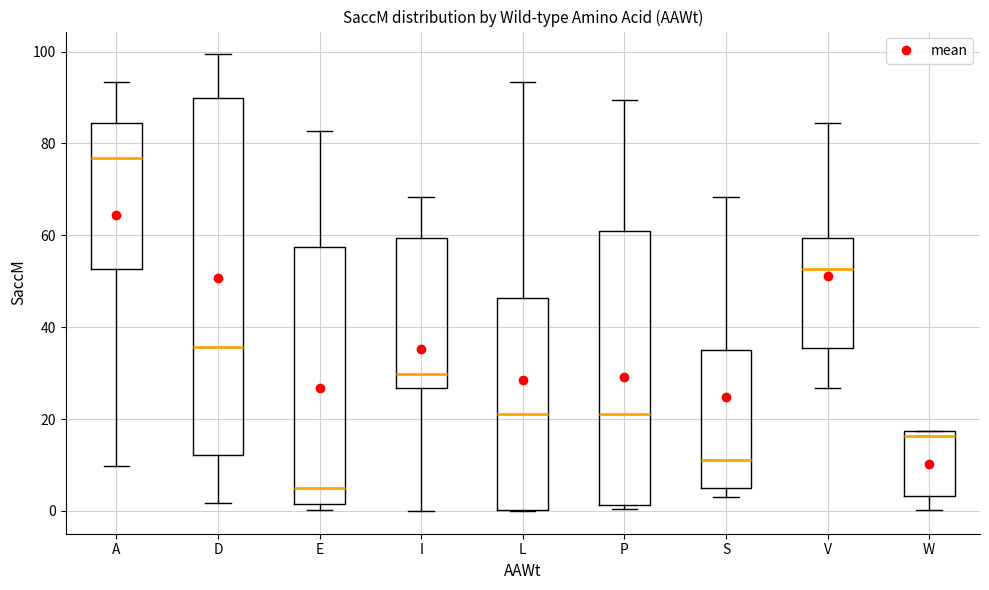

Reading left to right, read every box against the y-axis: the position of its median line, the range the box covers, and the ends of its whiskers. The values are not printed on the chart, so give them approximately, as read against the axis.

A: median 76, box 52 to 84, whiskers 10 to 94
D: median 36, box 12 to 90, whiskers 2 to 100
E: median 4, box 2 to 58, whiskers 0 to 82
I: median 30, box 26 to 60, whiskers 0 to 68
L: median 22, box 0 to 46, whiskers 0 to 94
P: median 22, box 2 to 62, whiskers 0 to 90
S: median 12, box 4 to 36, whiskers 4 (just below the box's lower edge) to 68
V: median 52, box 36 to 60, whiskers 26 to 84
W: median 16, box 4 to 18, whiskers 0 to 18